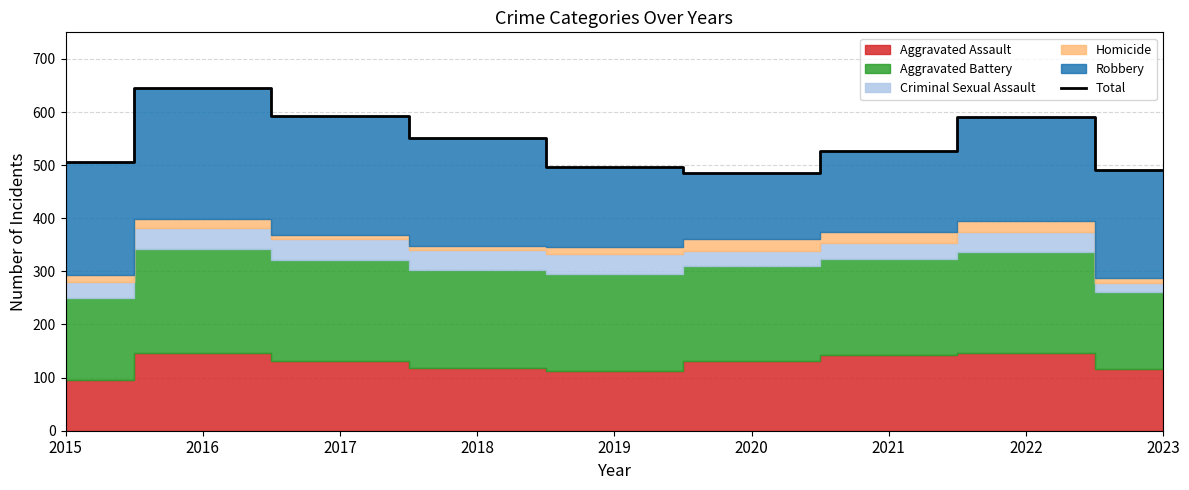

What is the difference between the maximum and minimum values?

161